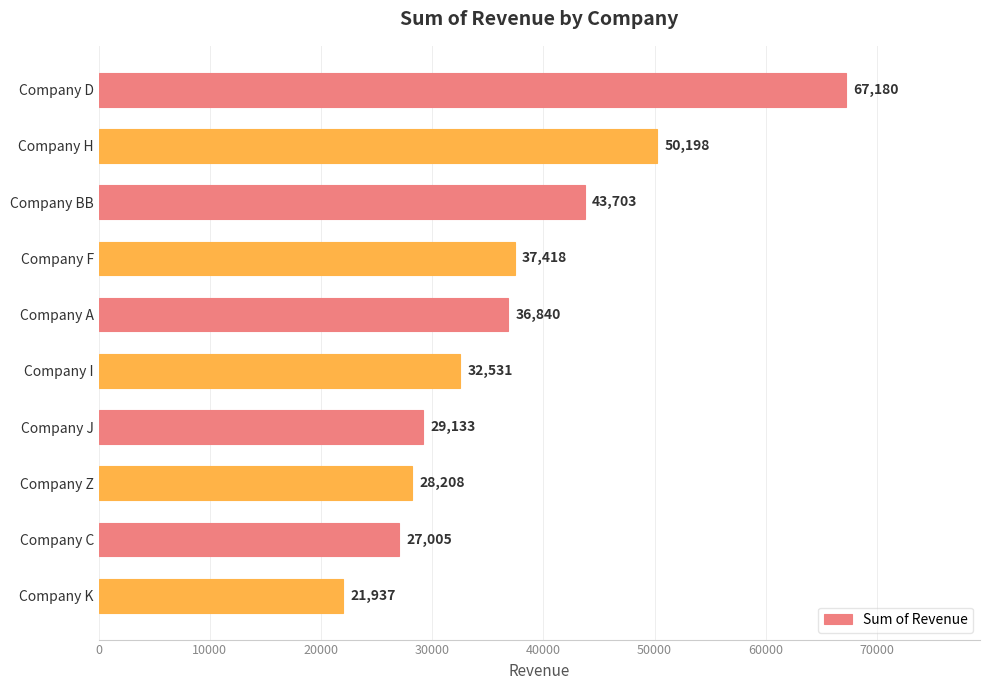

Between Company J and Company BB, which is larger?

Company BB